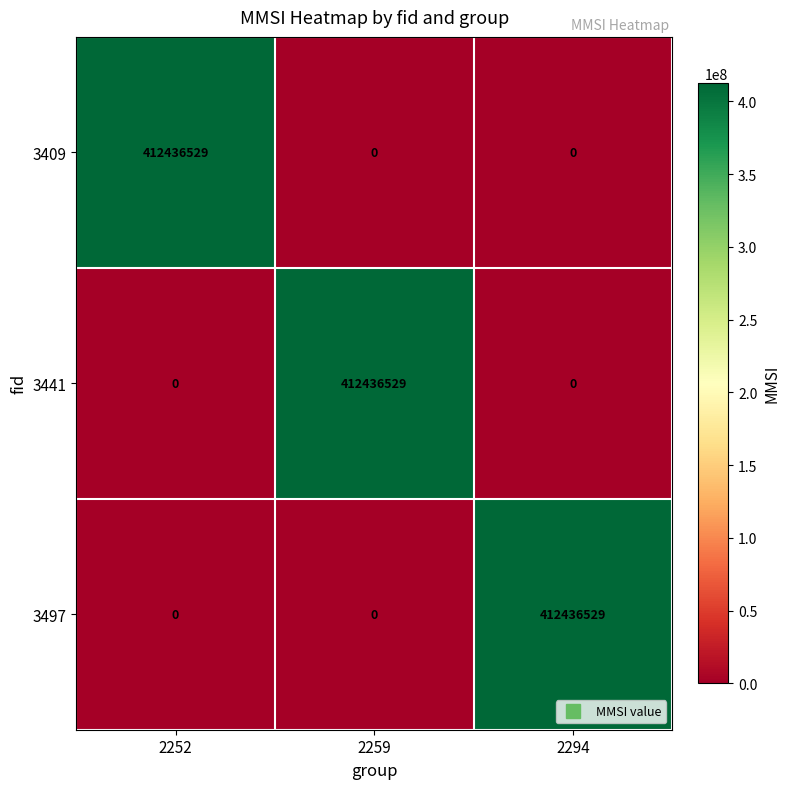

At how many categories does at least one series exceed 143725707?

3